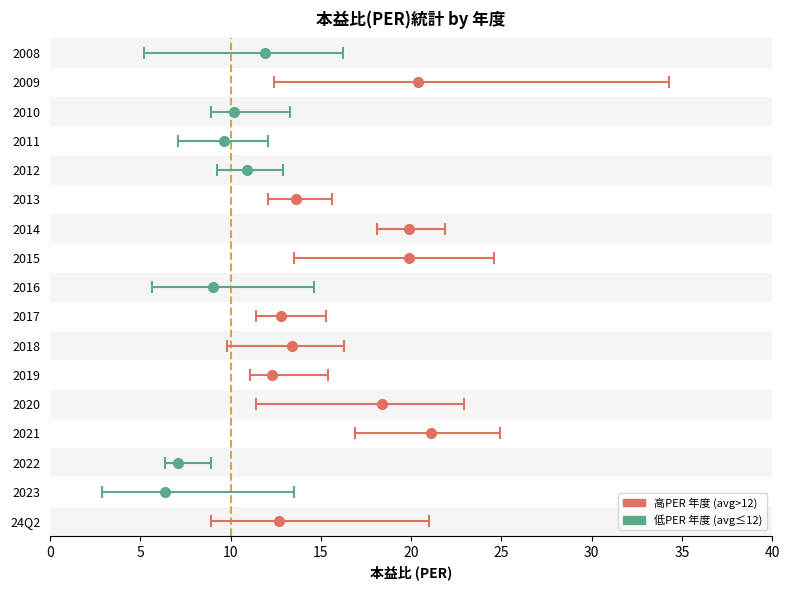

What position from the right is 2023?

16